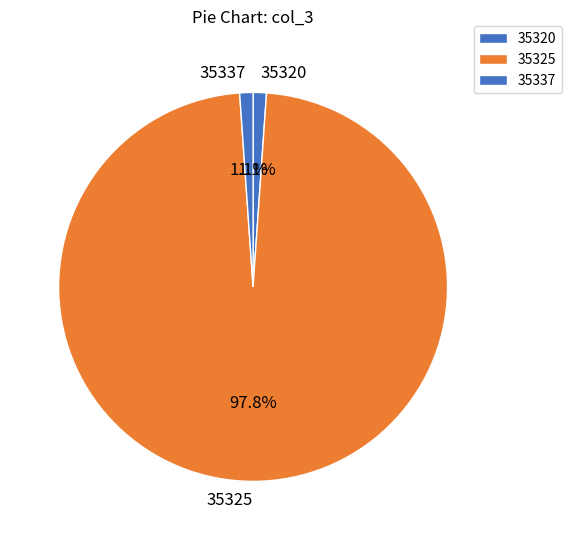

Combined, what portion of the pie is 35325 and 35337?

98.9%